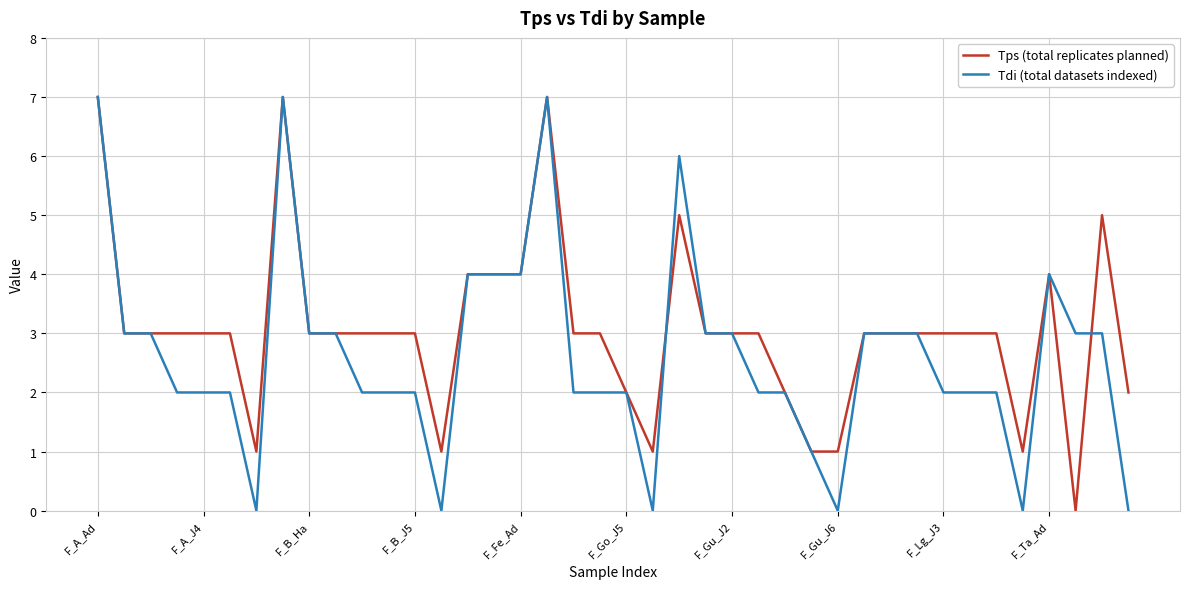

Reading left to right, transcribe all the data shown in this chart.

Tps (total replicates planned): 7	3	3	3	3	3	1	7	3	3	3	3	3	1	4	4	4	7	3	3	2	1	5	3	3	3	2	1	1	3	3	3	3	3	3	1	4	0	5	2
Tdi (total datasets indexed): 7	3	3	2	2	2	0	7	3	3	2	2	2	0	4	4	4	7	2	2	2	0	6	3	3	2	2	1	0	3	3	3	2	2	2	0	4	3	3	0